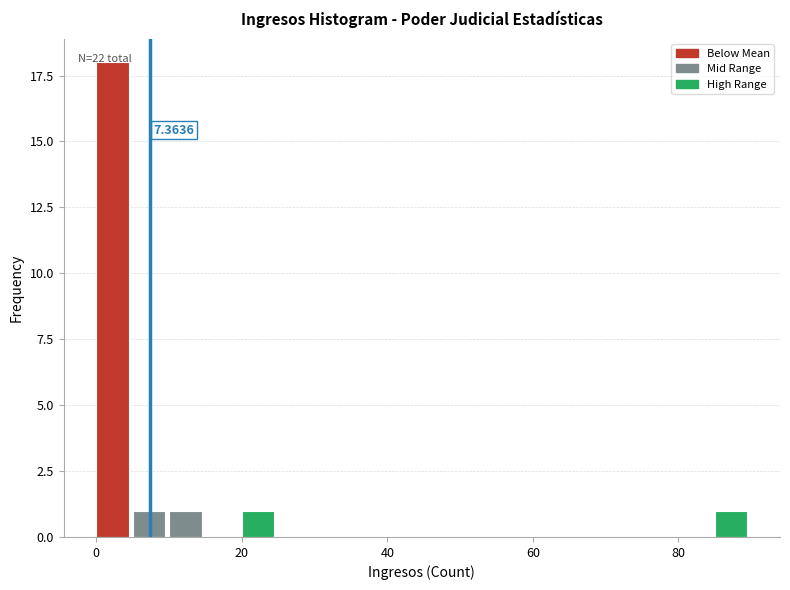

Read against the x-axis, roughly where is the centre of the tallest bar?

2